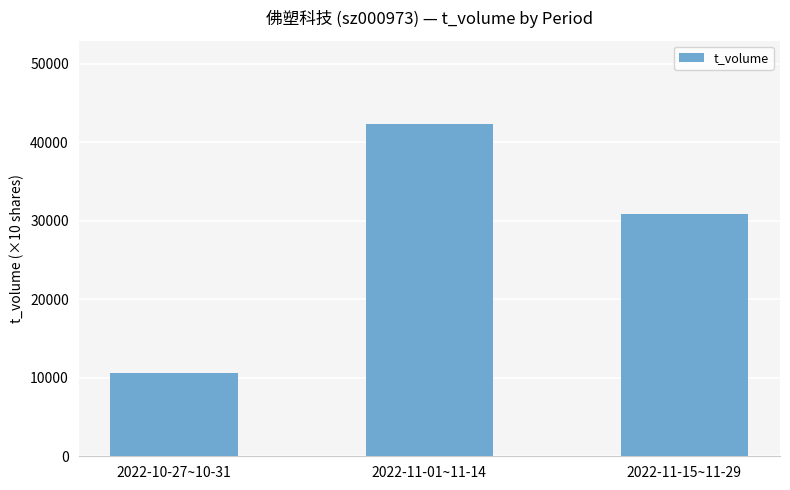

Reading right to left, what are all the values shown in this chart?

2022-11-15~11-29=30846	2022-11-01~11-14=42357	2022-10-27~10-31=10557